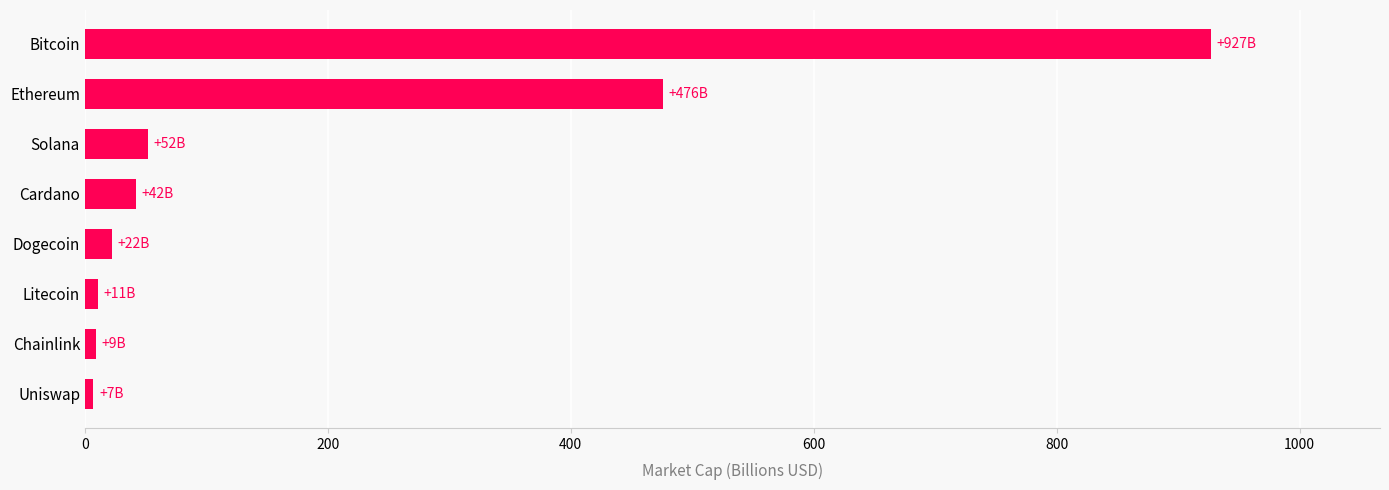

What is the maximum value shown in the chart?

927.1